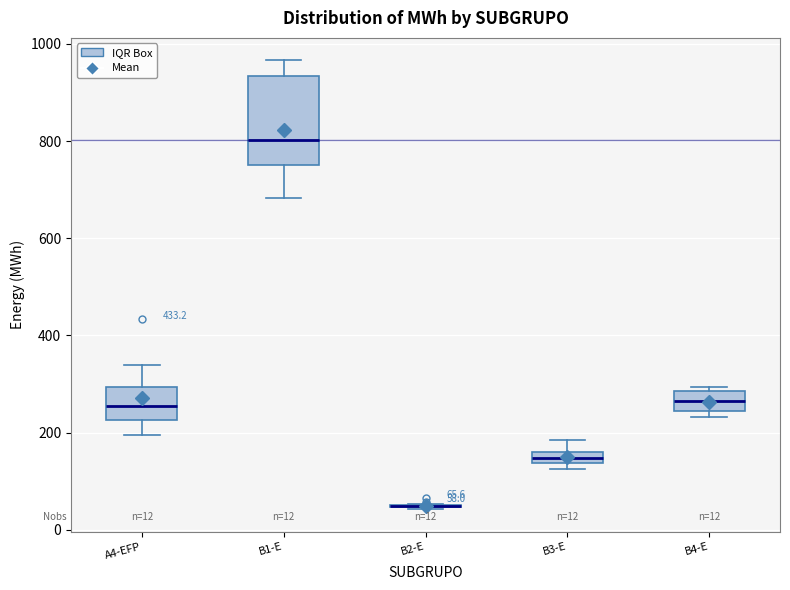

Which box is the tallest, from its lower edge to its upper edge?

B1-E